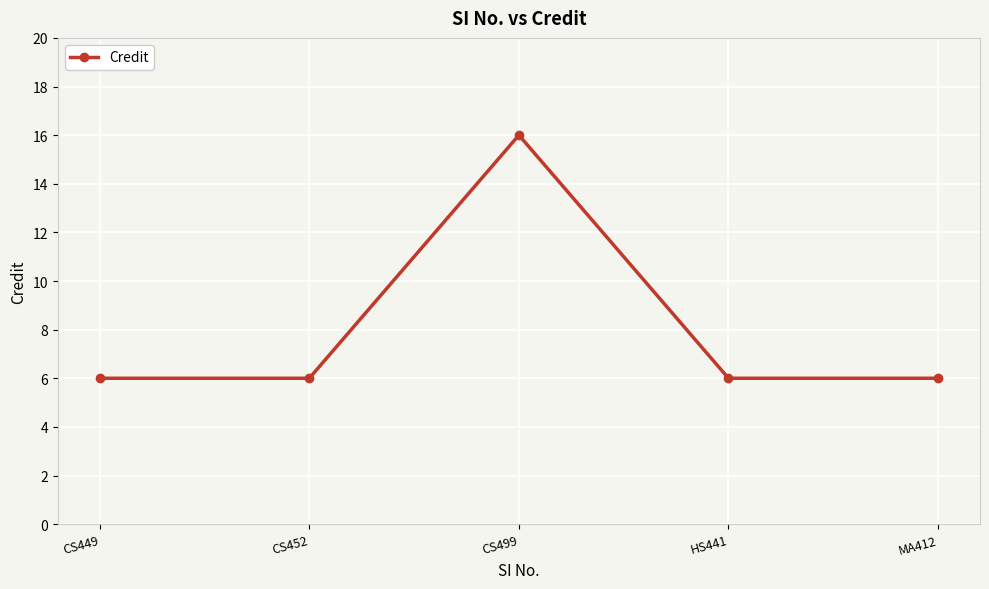

Count the number of categories in the chart.

5